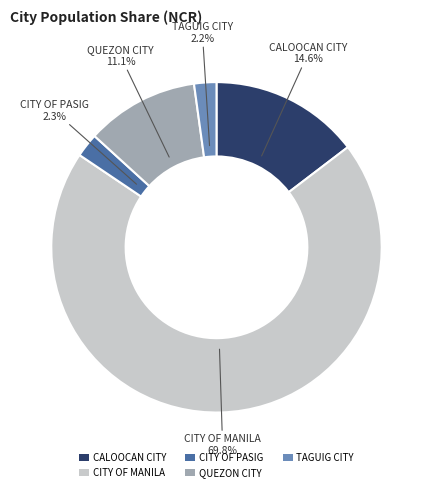

How many slices are in this pie chart?

5